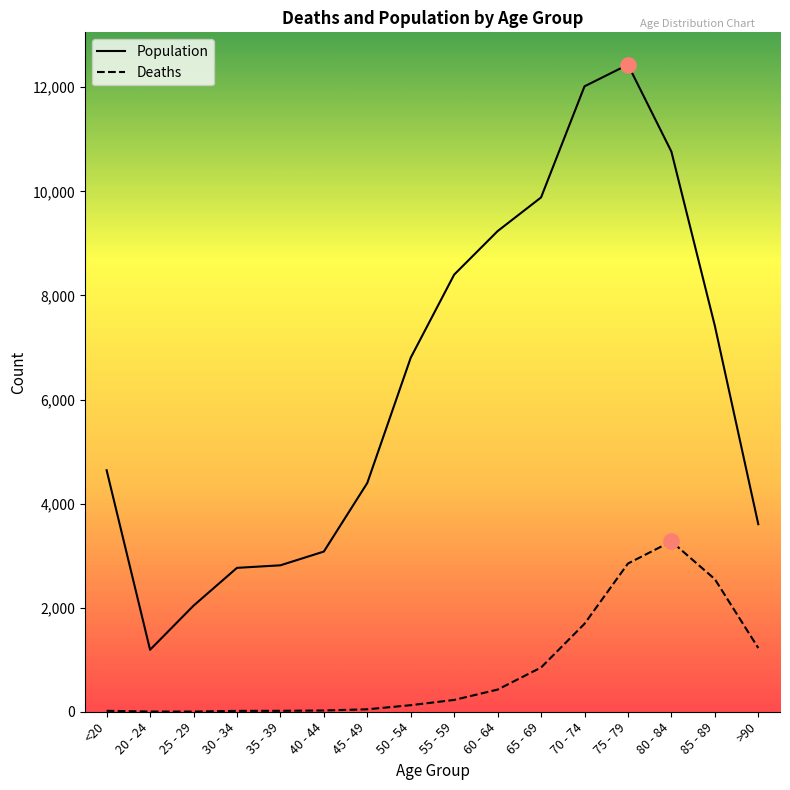

What are all the series names shown in the legend?

Population, Deaths